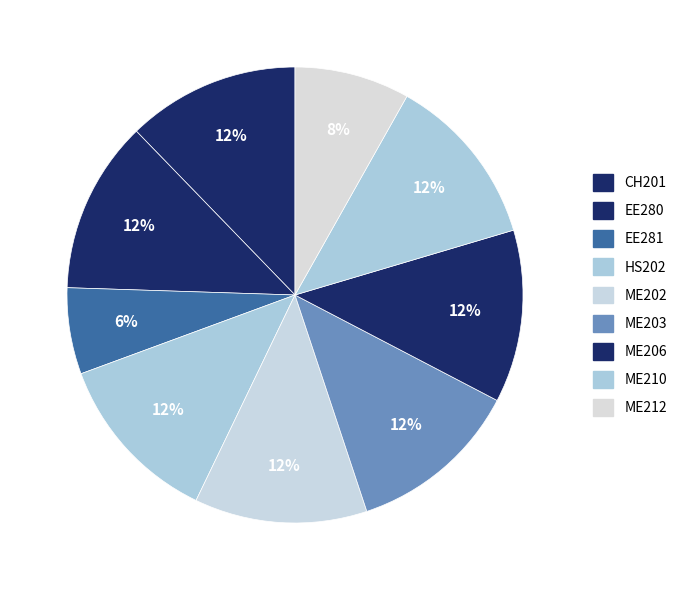

Count the number of slices in the pie.

9